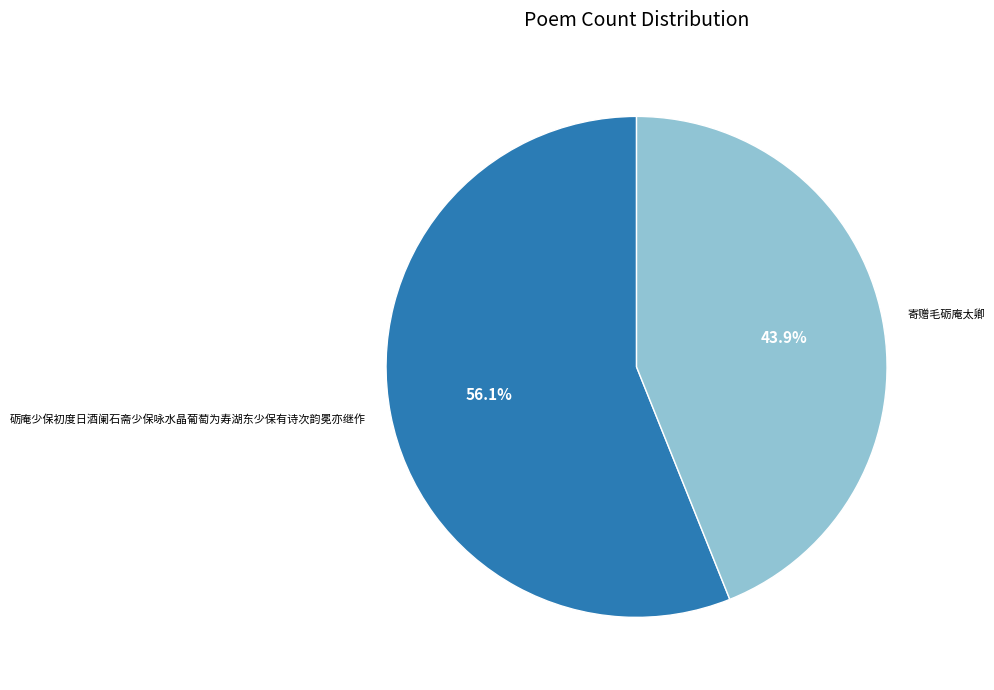

What percentage is the 砺庵少保初度日酒阑石斋少保咏水晶葡萄为寿湖东少保有诗次韵冕亦继作 slice, to the nearest percent?

56%